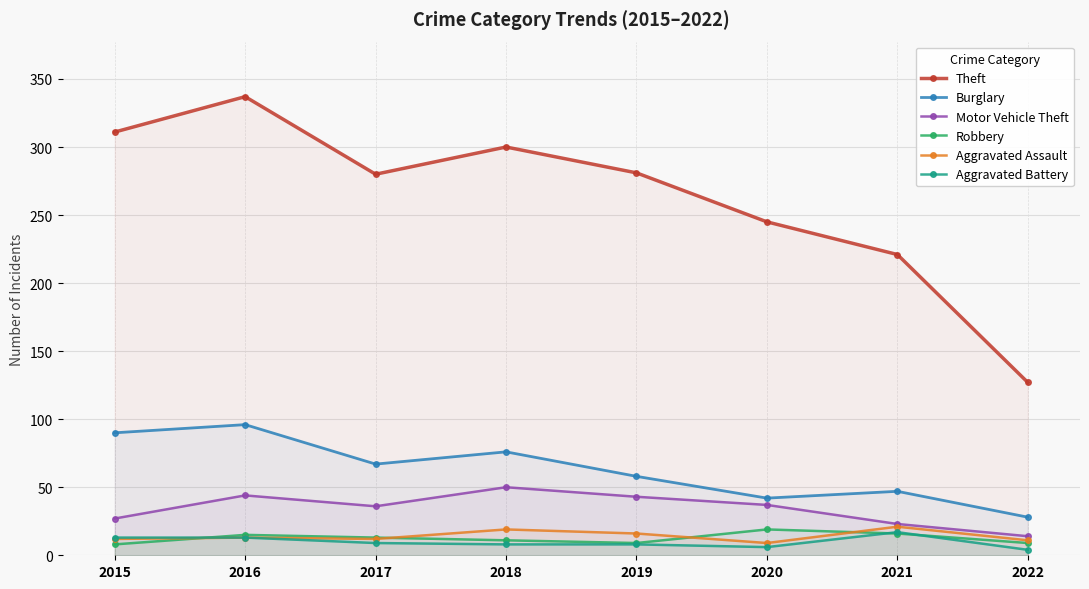

Reading left to right, extract all data points from this chart.

Theft: 2015=311	2016=337	2017=280	2018=300	2019=281	2020=245	2021=221	2022=127
Burglary: 2015=90	2016=96	2017=67	2018=76	2019=58	2020=42	2021=47	2022=28
Motor Vehicle Theft: 2015=27	2016=44	2017=36	2018=50	2019=43	2020=37	2021=23	2022=14
Robbery: 2015=8	2016=15	2017=13	2018=11	2019=9	2020=19	2021=16	2022=9
Aggravated Assault: 2015=12	2016=13	2017=12	2018=19	2019=16	2020=9	2021=21	2022=11
Aggravated Battery: 2015=13	2016=13	2017=9	2018=8	2019=8	2020=6	2021=17	2022=4